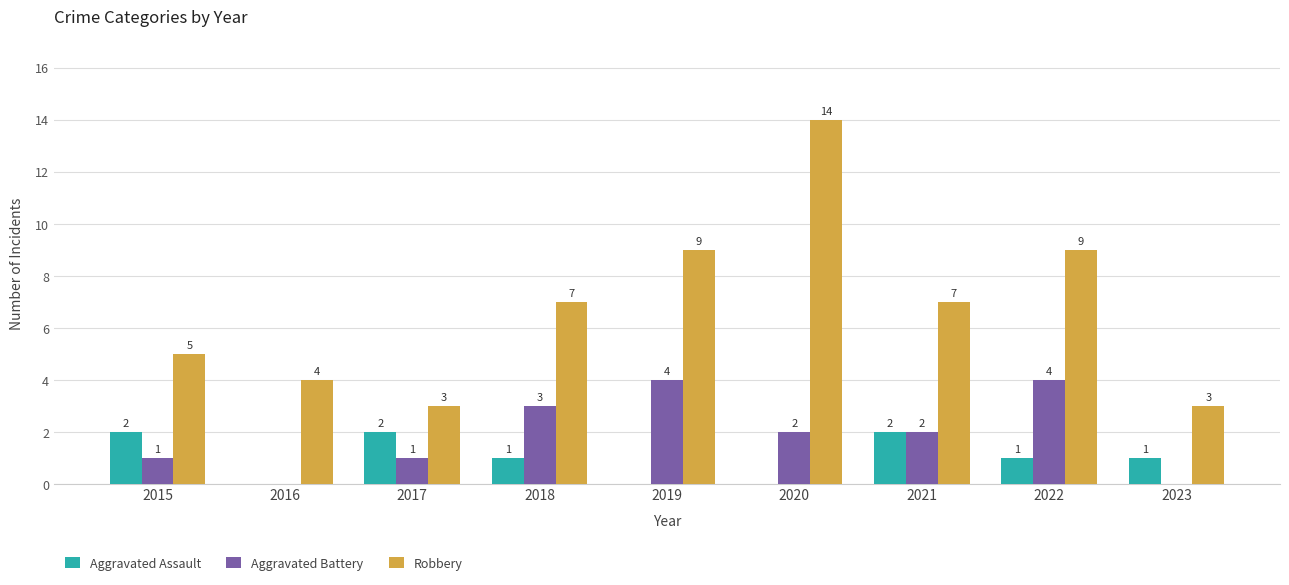

What value does the Aggravated Battery series have at 2018?

3